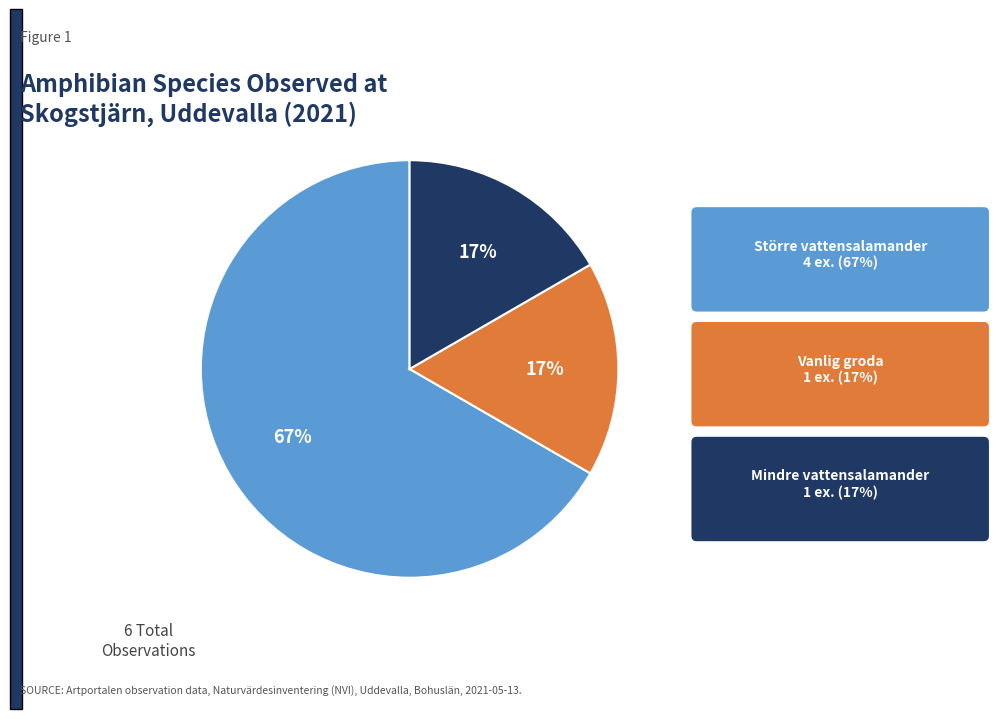

Is there a majority slice in this chart?

Yes